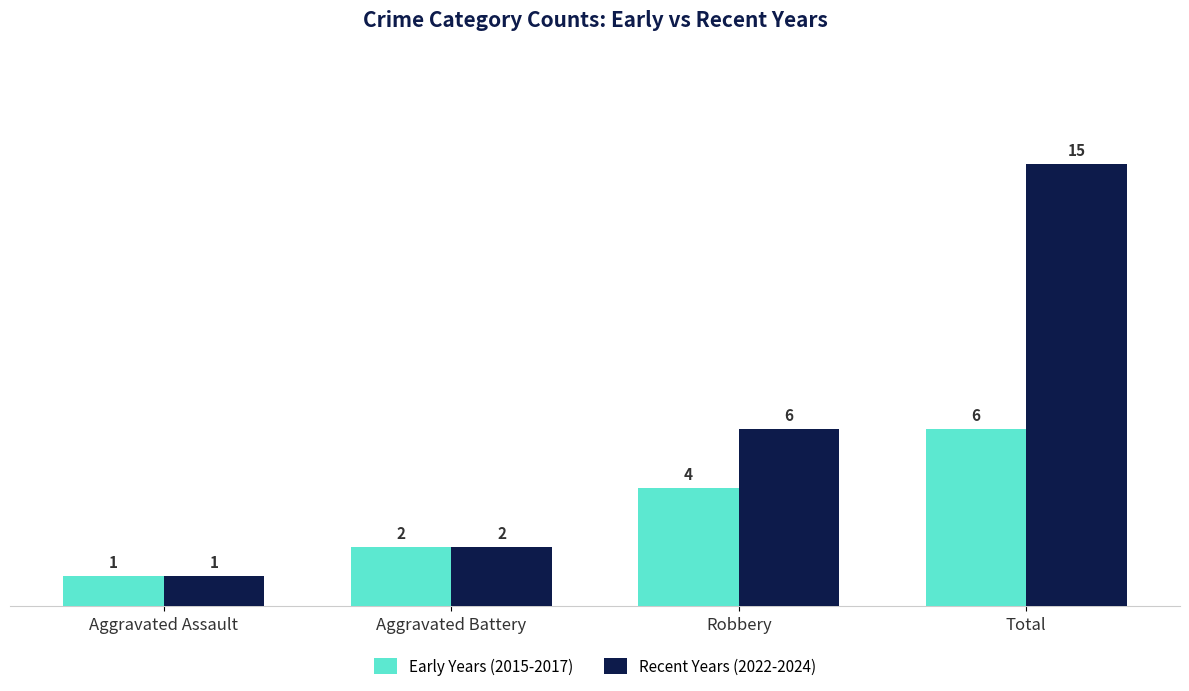

Reading left to right, extract all data points from this chart.

Early Years (2015-2017): Aggravated Assault=1	Aggravated Battery=2	Robbery=4	Total=6
Recent Years (2022-2024): Aggravated Assault=1	Aggravated Battery=2	Robbery=6	Total=15